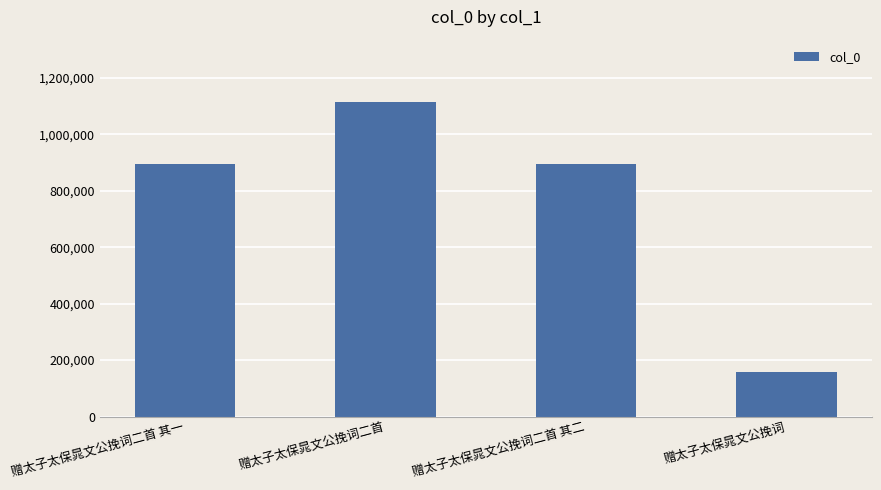

What is the sum of all values?

3060259